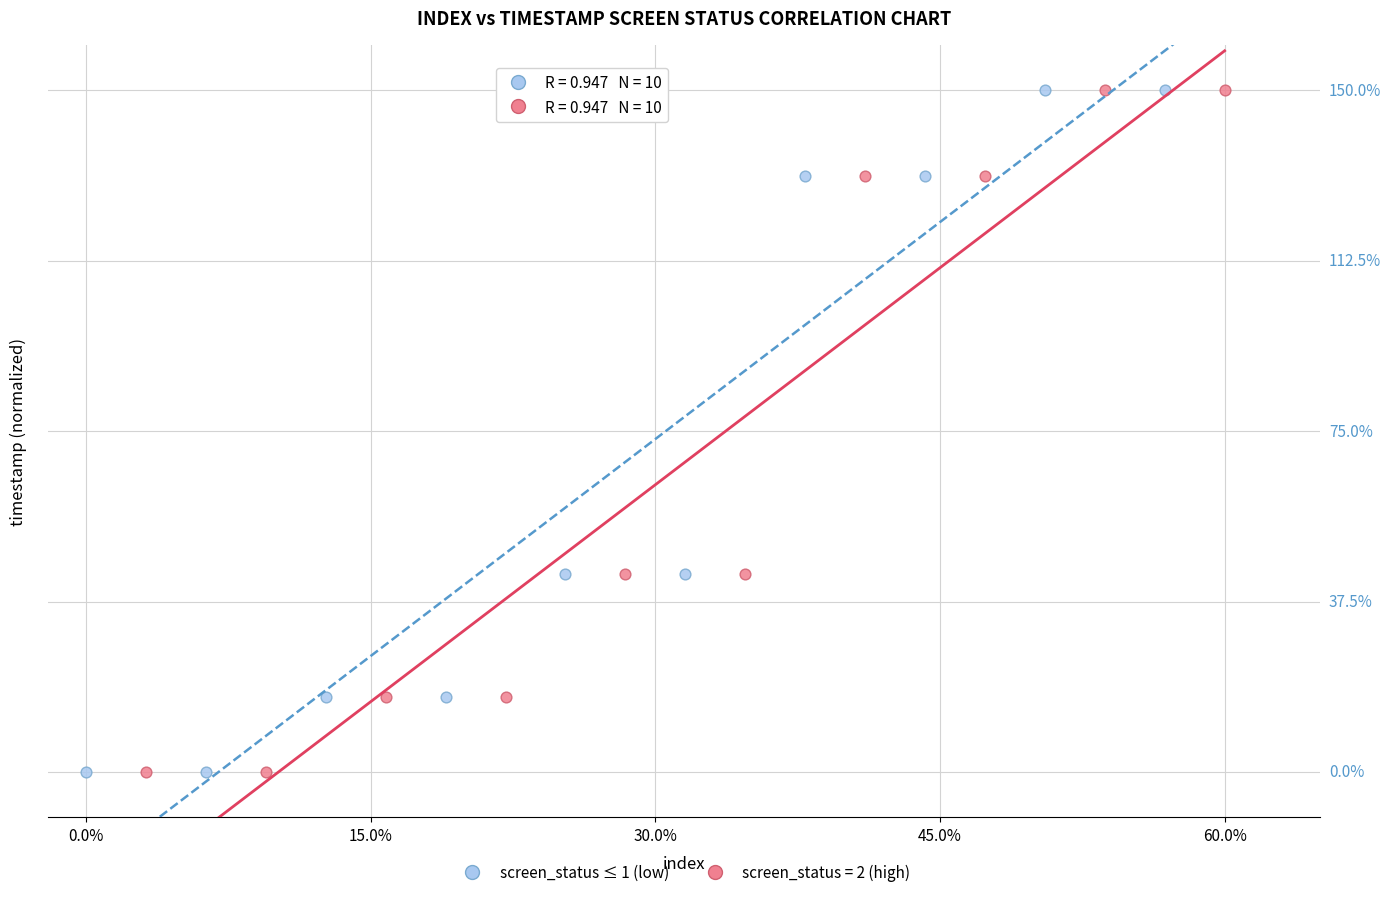

What are all the series names shown in the legend?

screen_status ≤ 1 (low), screen_status = 2 (high)